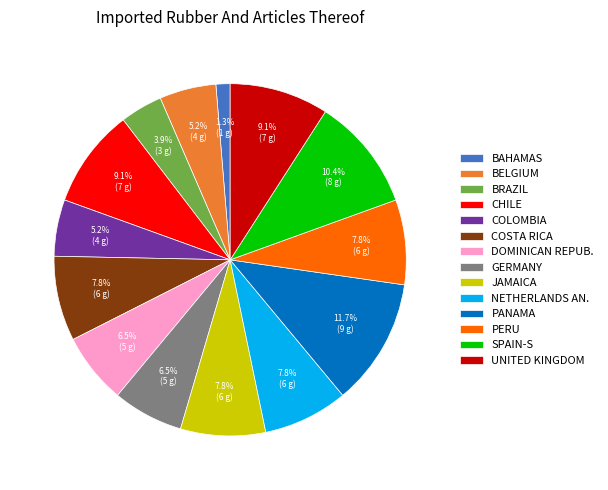

What portion of the pie excludes PERU?

92.2%